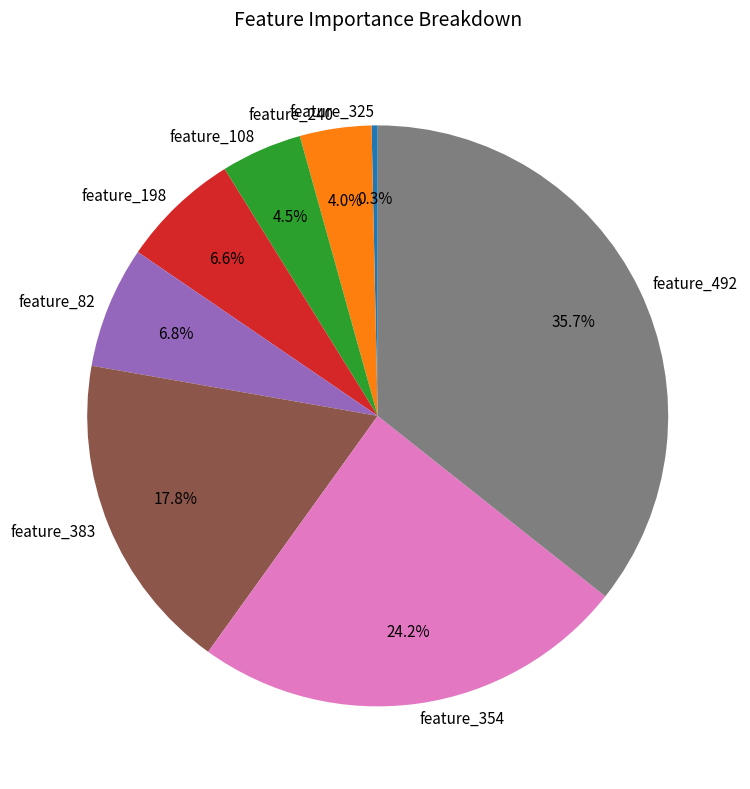

To the nearest percent, what is the difference between the feature_492 and feature_82 slice percentages?

29%